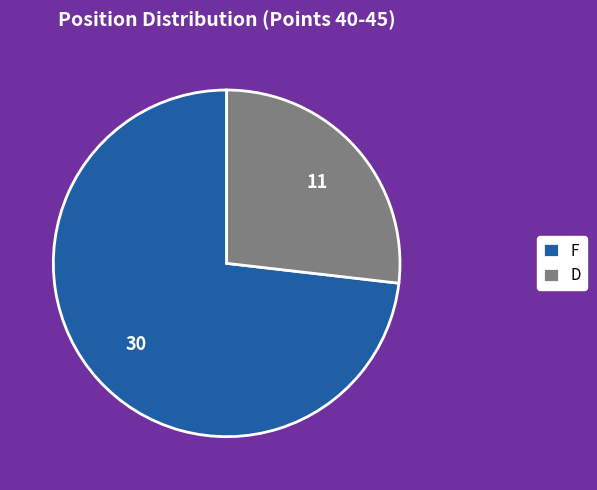

How many slices are in this pie chart?

2